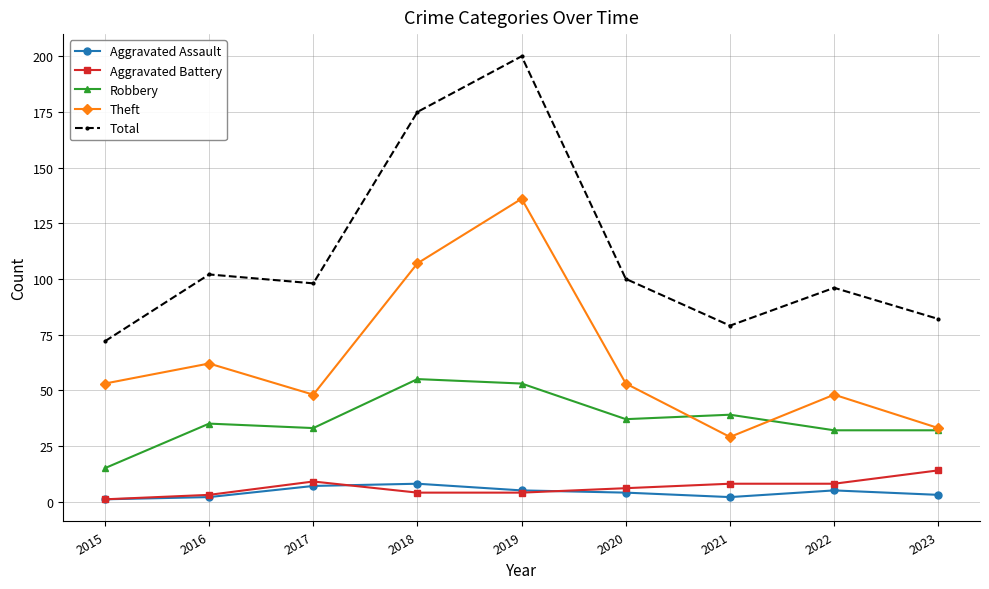

Which series has the widest spread of values?

Total